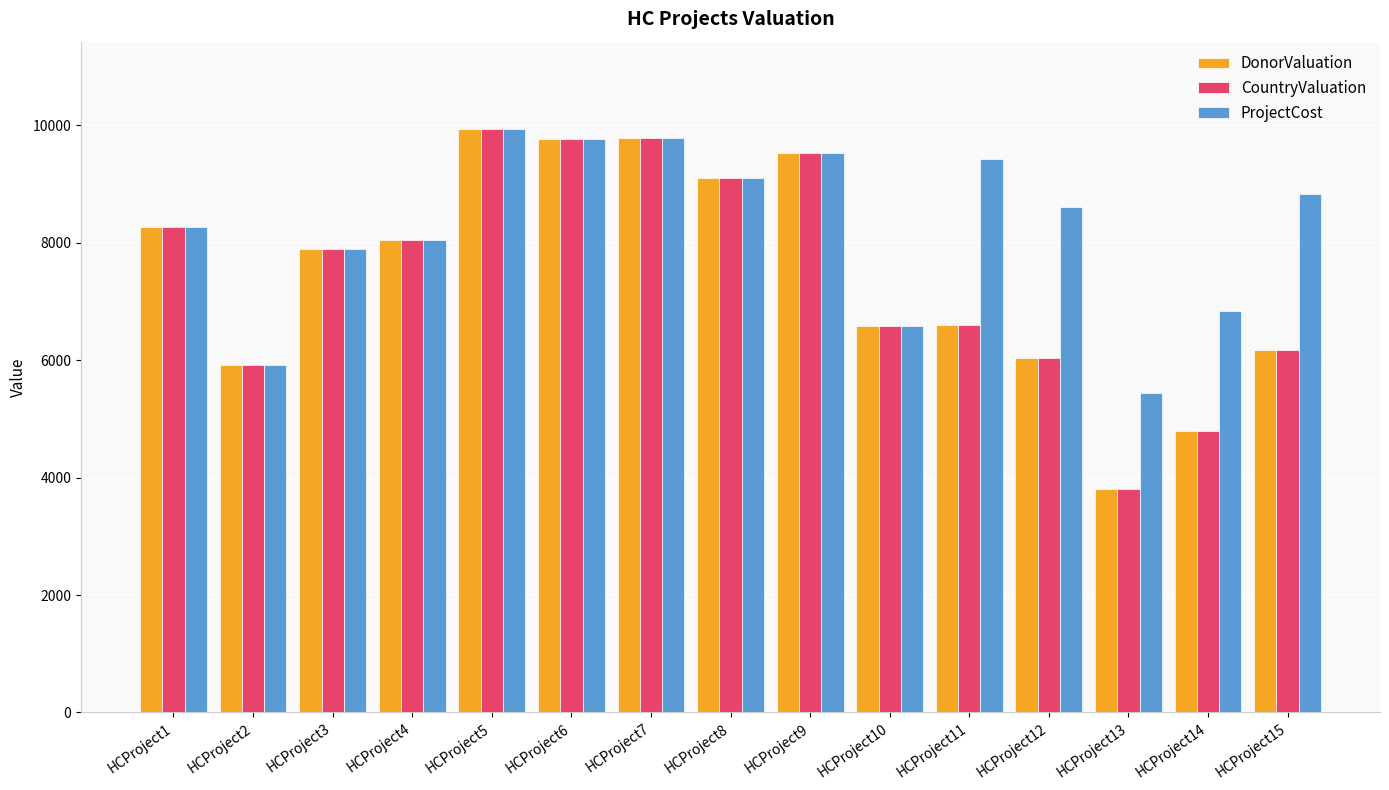

Count the number of data series in this chart.

3